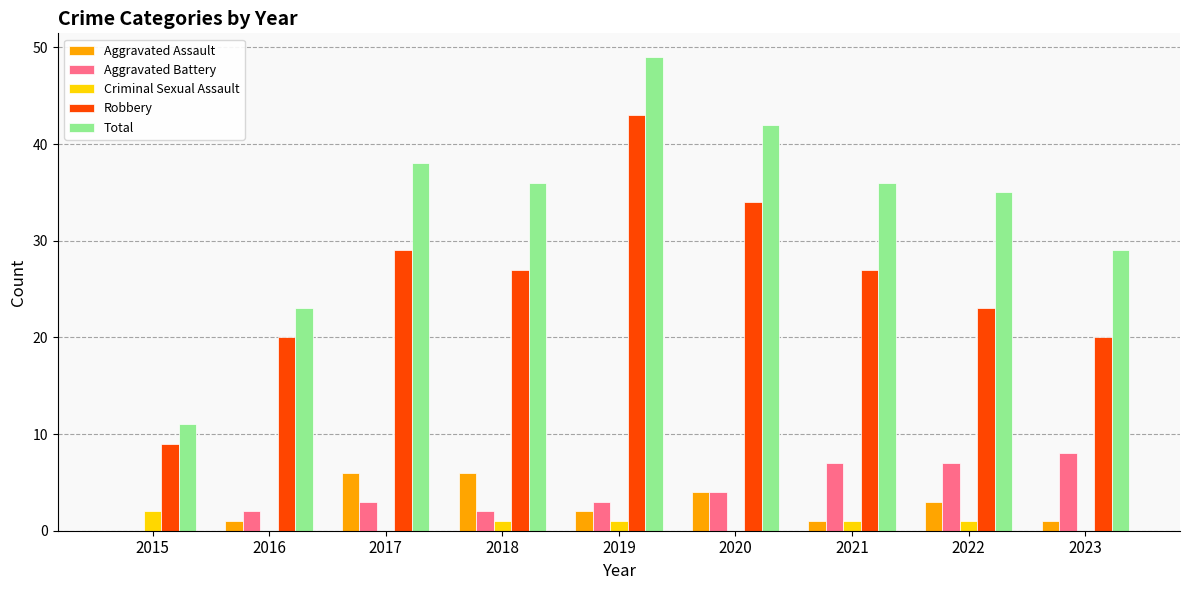

Where does the Aggravated Assault series first go above 2?

2017